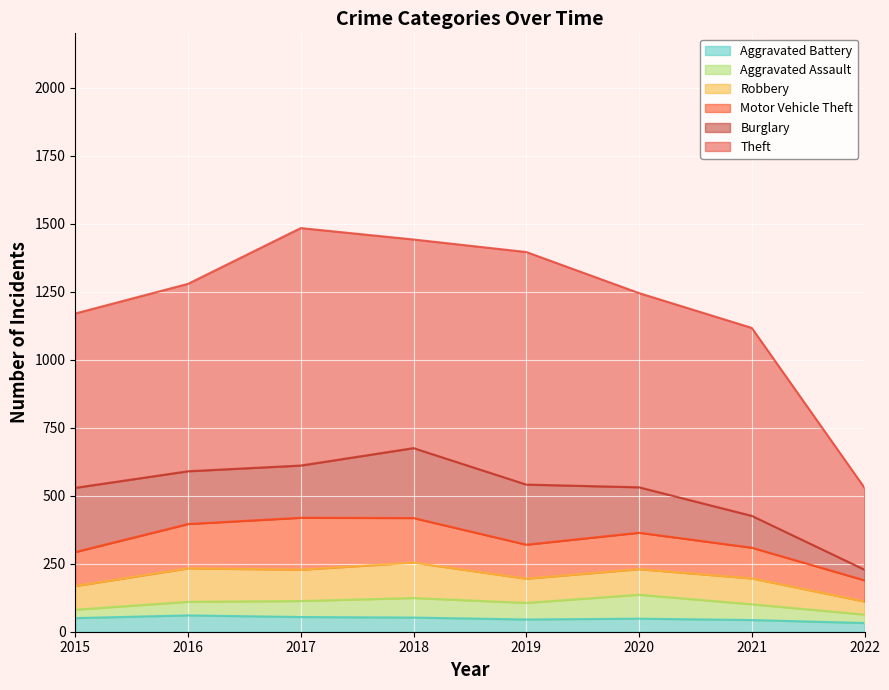

The value of Motor Vehicle Theft at 2022 is 30. True or false?

False